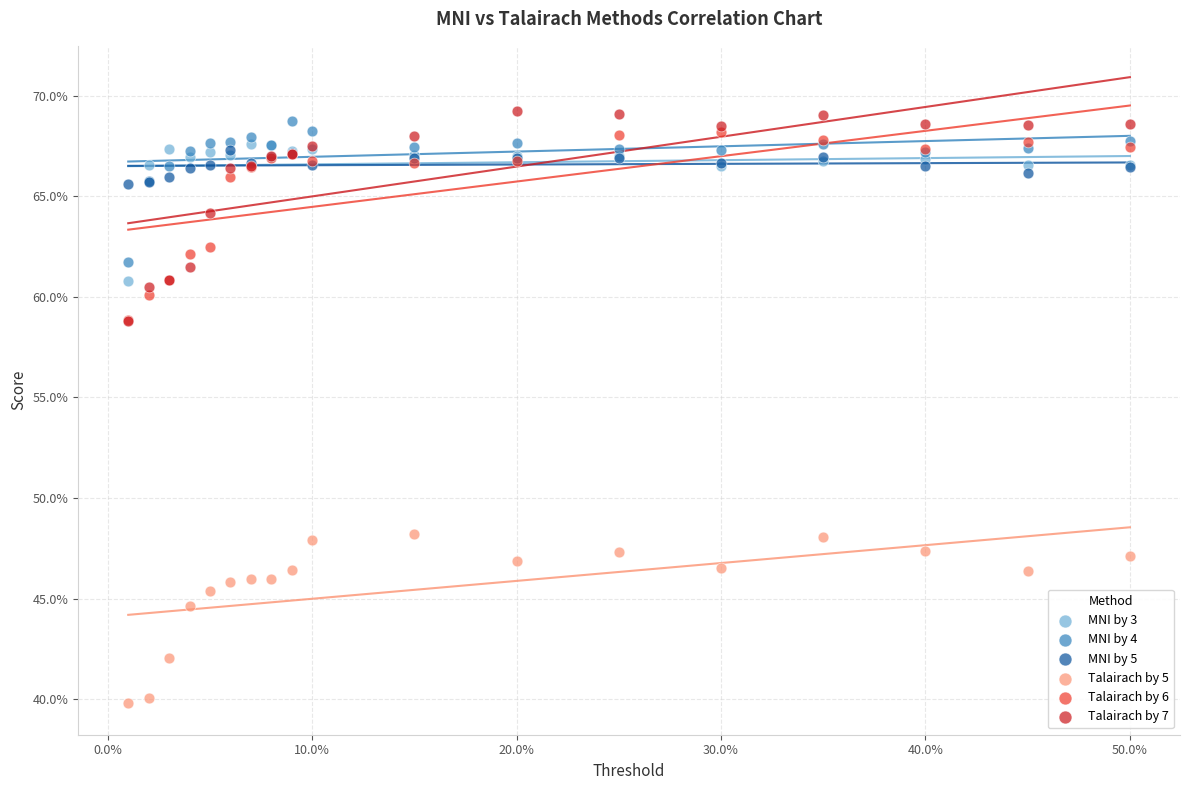

What are all the series names shown in the legend?

MNI by 3, MNI by 4, MNI by 5, Talairach by 5, Talairach by 6, Talairach by 7